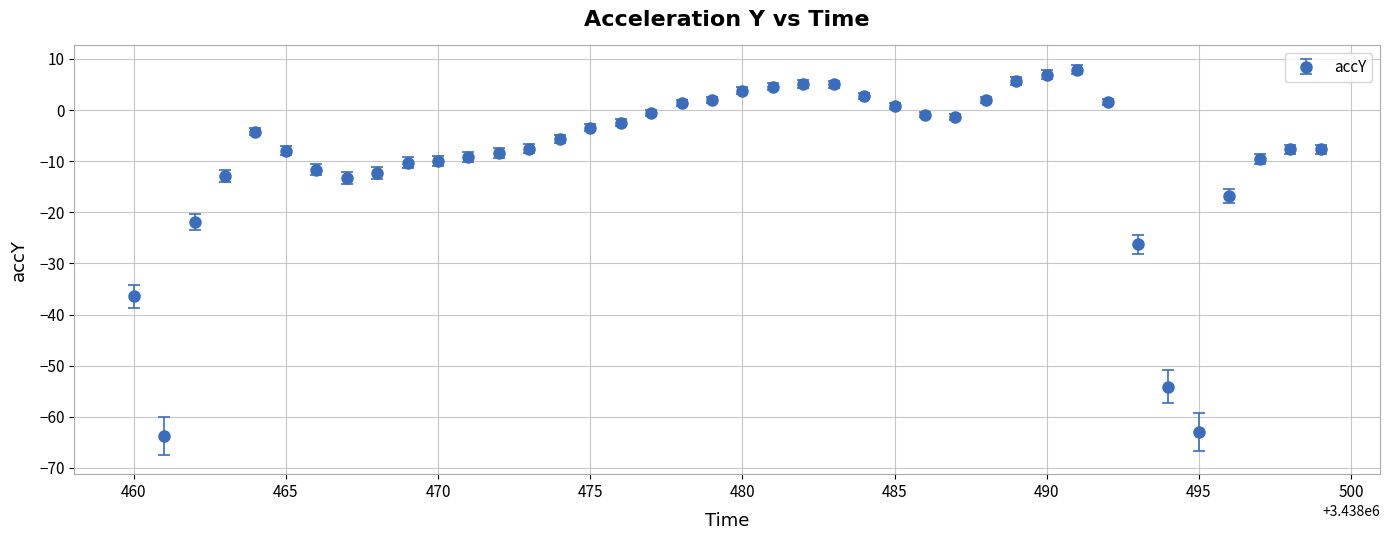

What is the average value?

-9.5